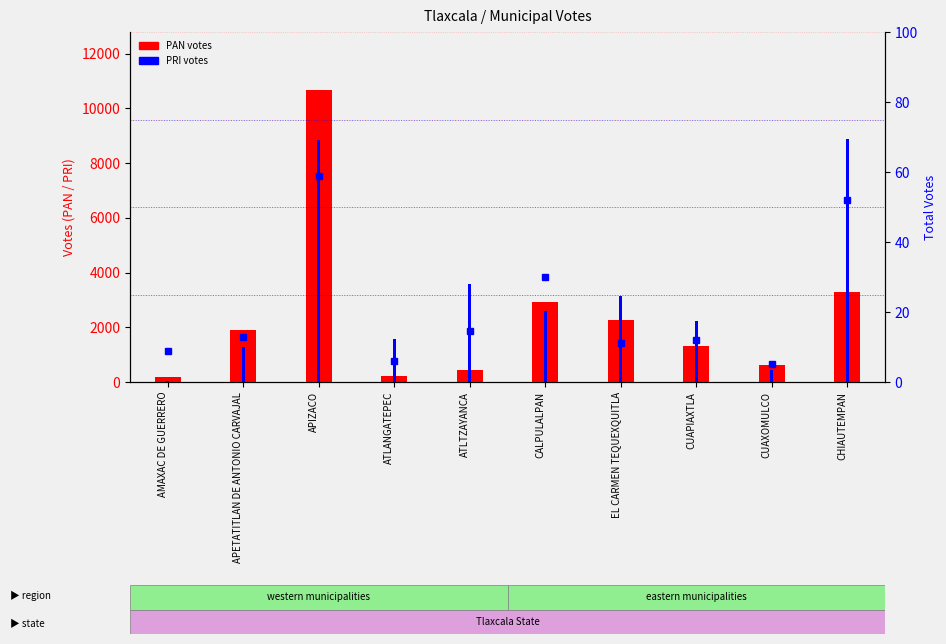

Is it true that PRI equals 692.2 at CUAXOMULCO?

False